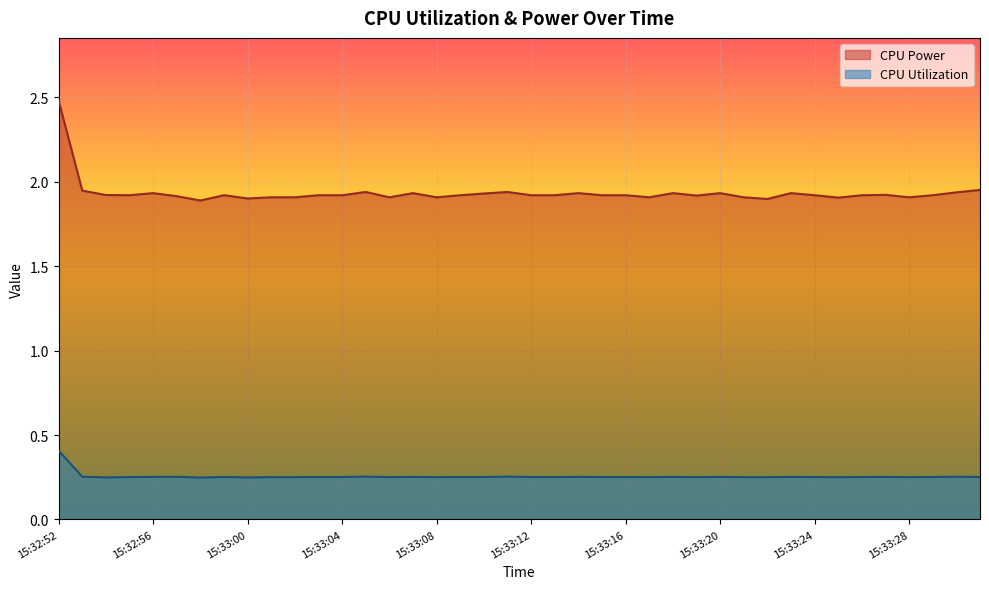

True or false: CPU Power and CPU Utilization intersect in this chart.

False